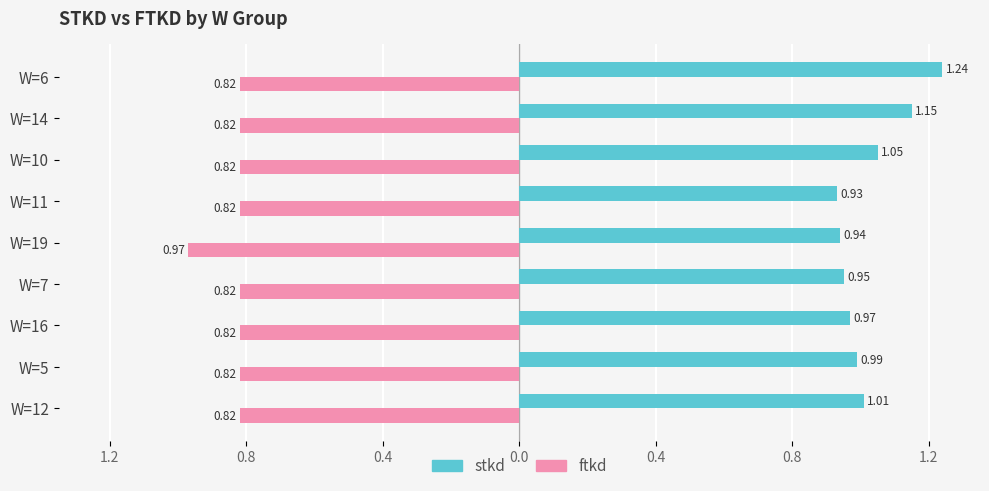

What are all the series names shown in the legend?

stkd, ftkd